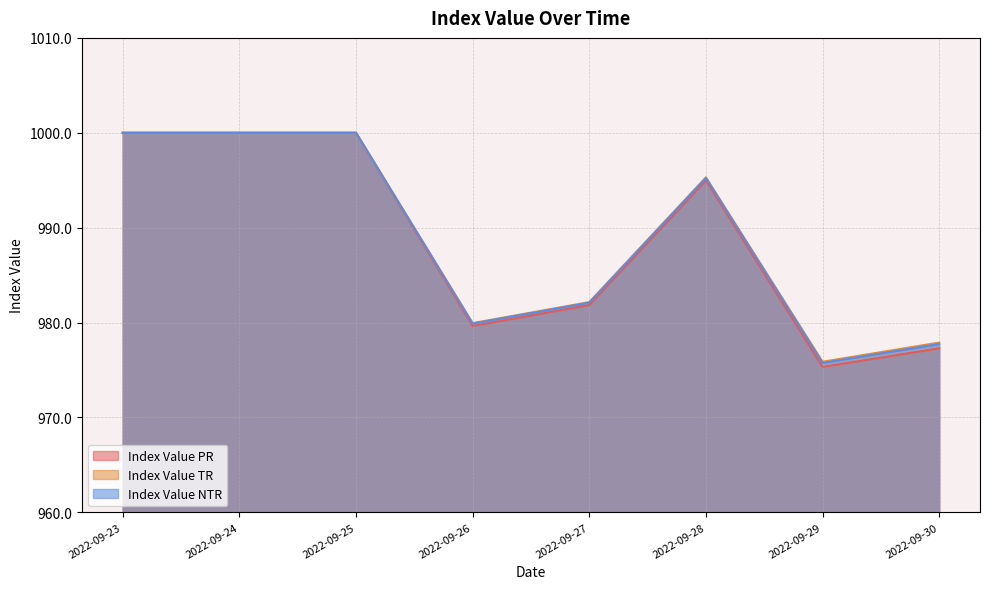

True or false: Index Value NTR and Index Value TR intersect in this chart.

False